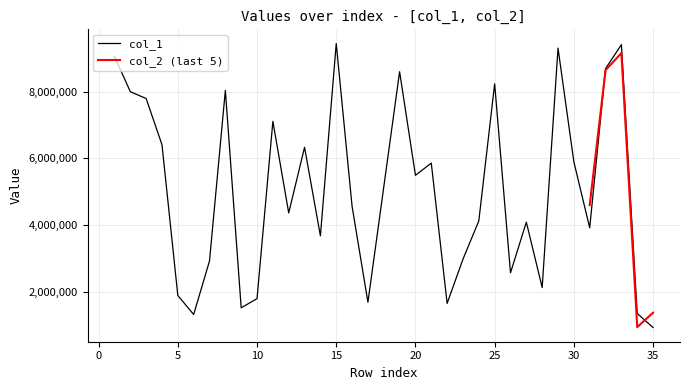

The chart shows a value of 3920686 at 31. True or false?

True